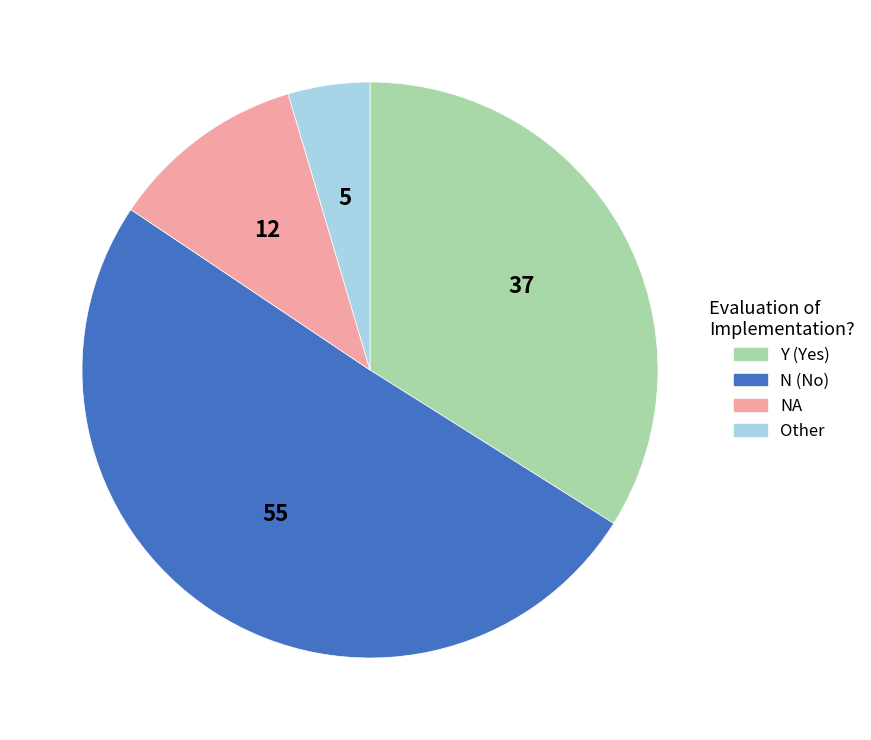

Is there a majority slice in this chart?

Yes